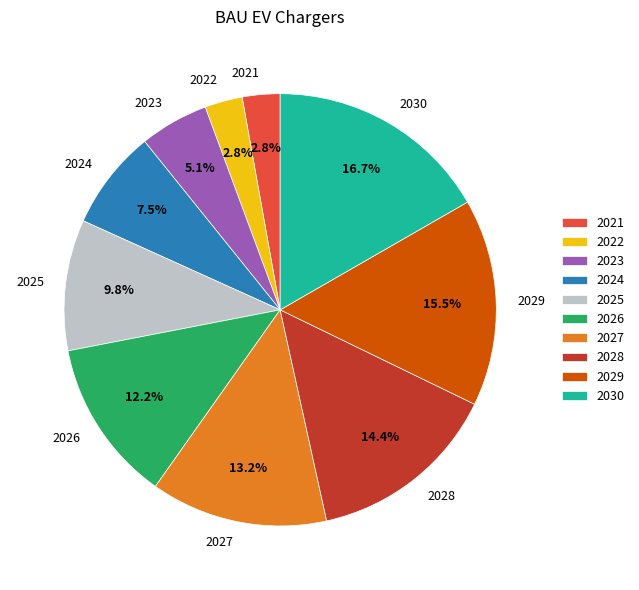

True or false: 2025 accounts for 10% of the total.

True